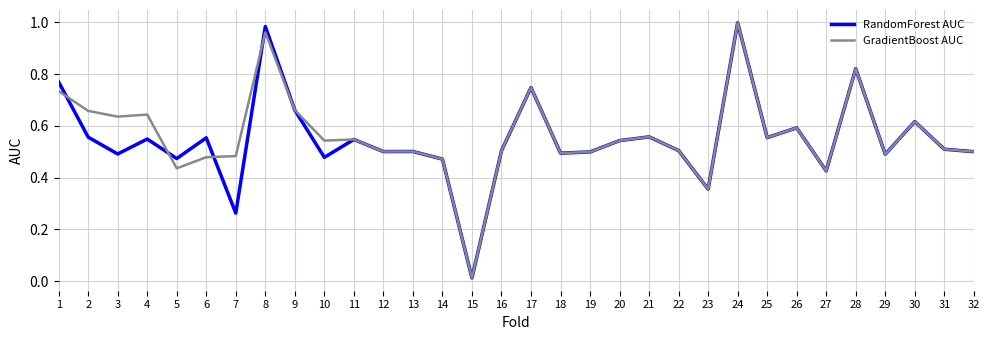

What is the total value across all series at 27?

0.9